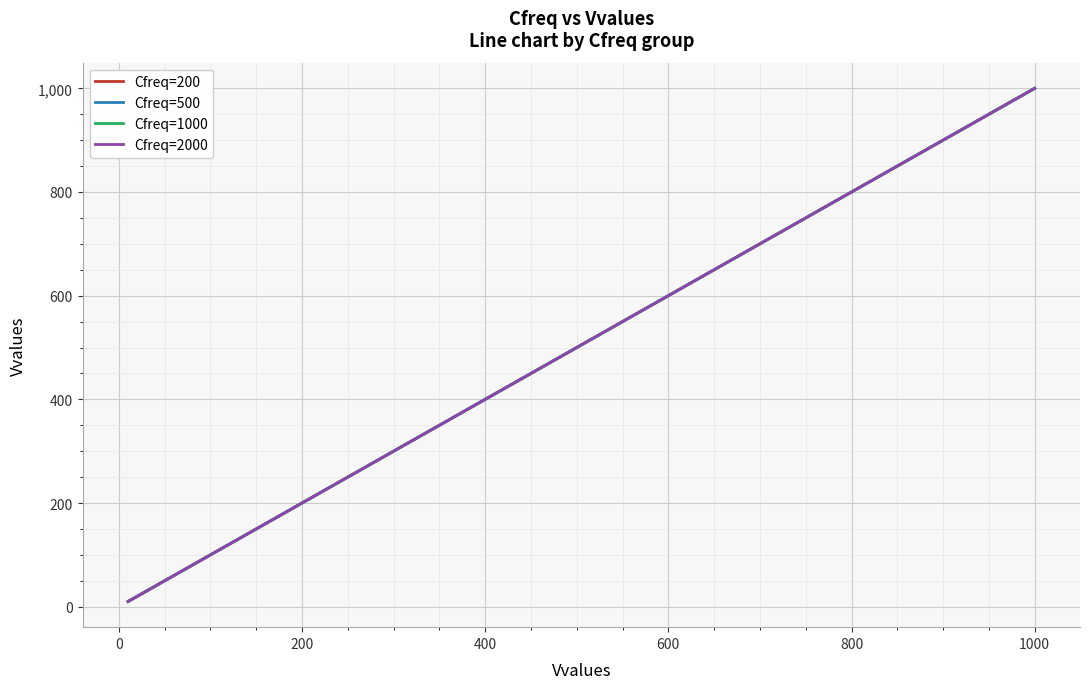

What is the difference between the maximum and second lowest values in the Cfreq=500 series?

980